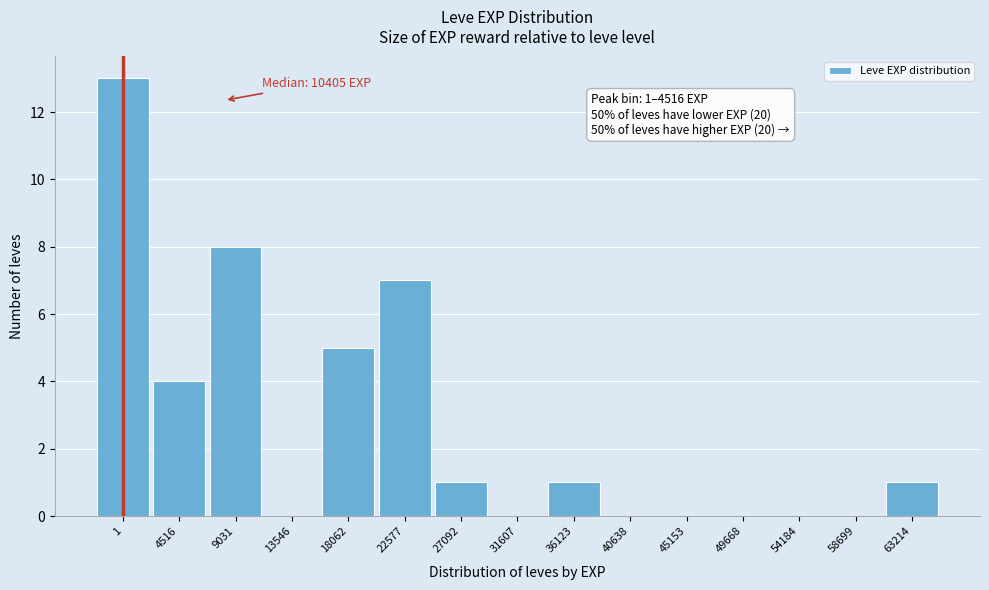

Reading left to right, what are all the values shown in this chart?

1=13	4516=4	9031=8	13546=0	18062=5	22577=7	27092=1	31607=0	36123=1	40638=0	45153=0	49668=0	54184=0	58699=0	63214=1